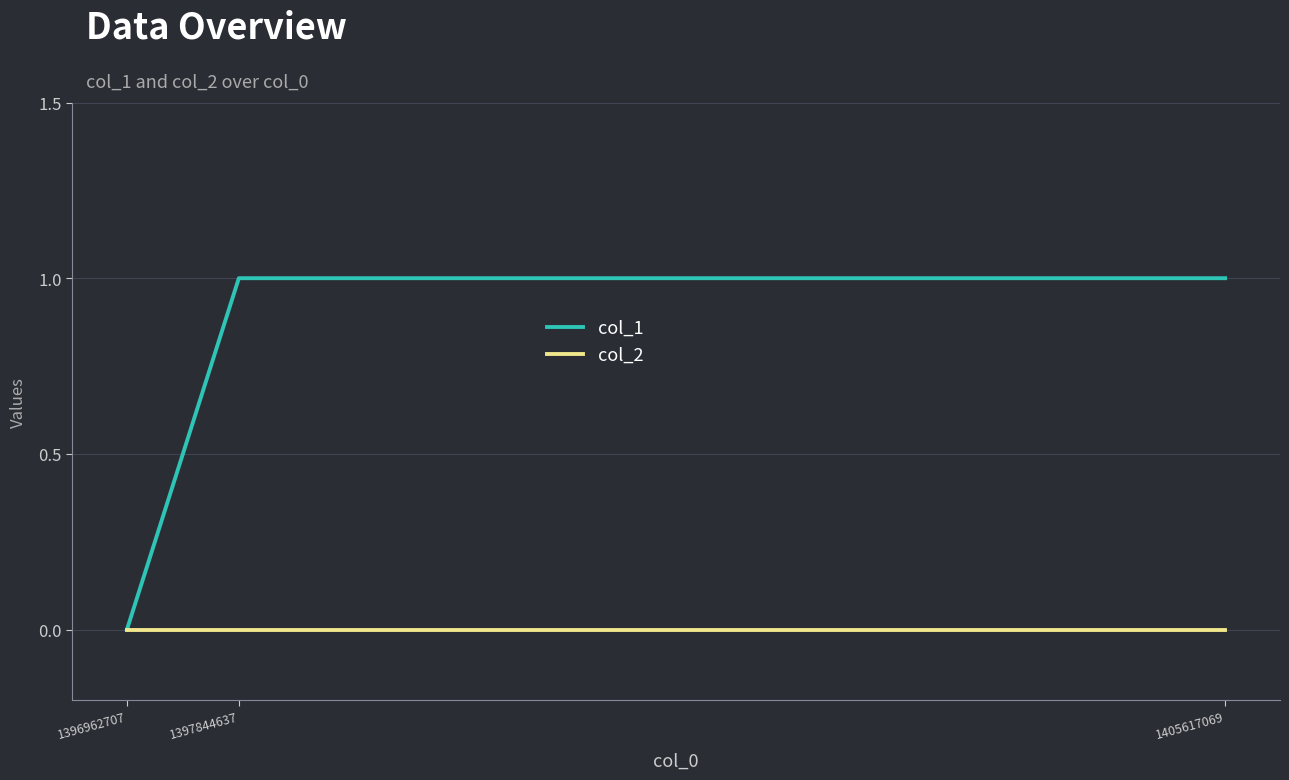

Which series changed the most between 1396962707 and 1397844637?

col_1